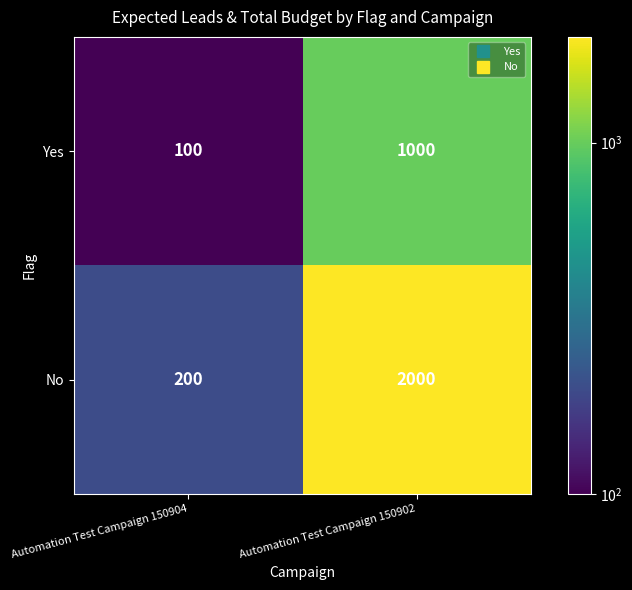

What is the total value across all series at Automation Test Campaign 150904?

300